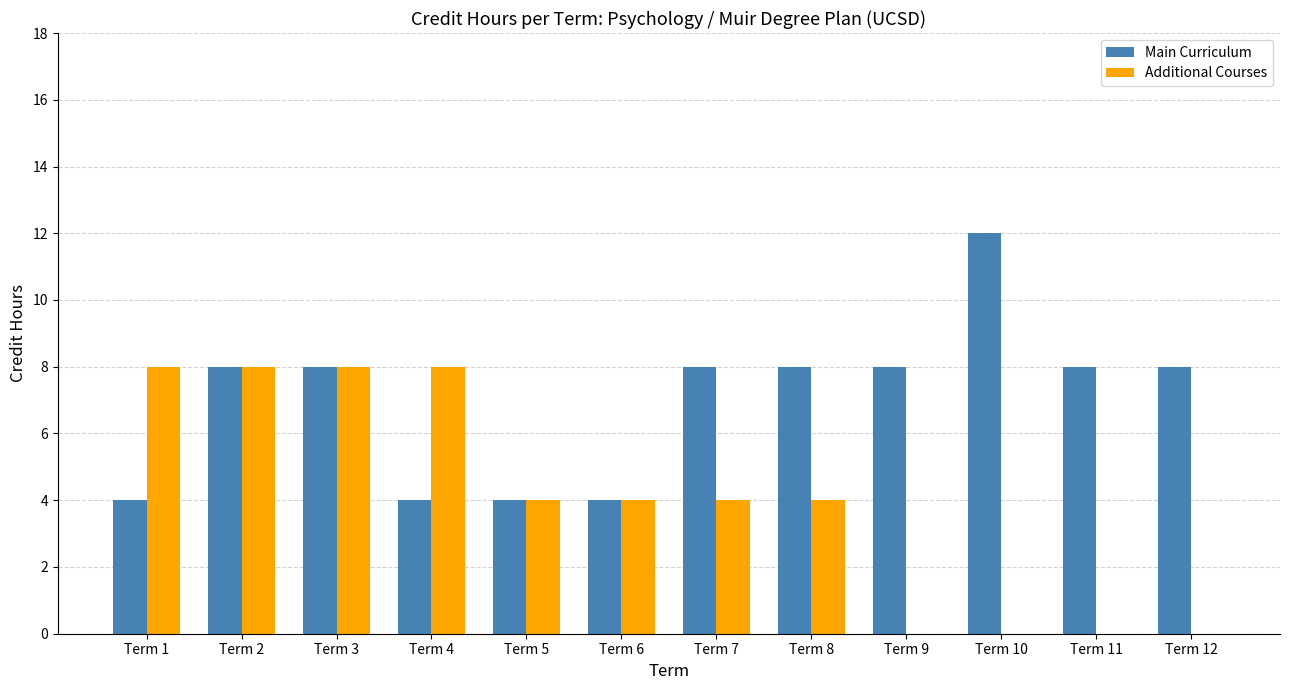

True or false: Additional Courses has a value of 2 at Term 6.

False